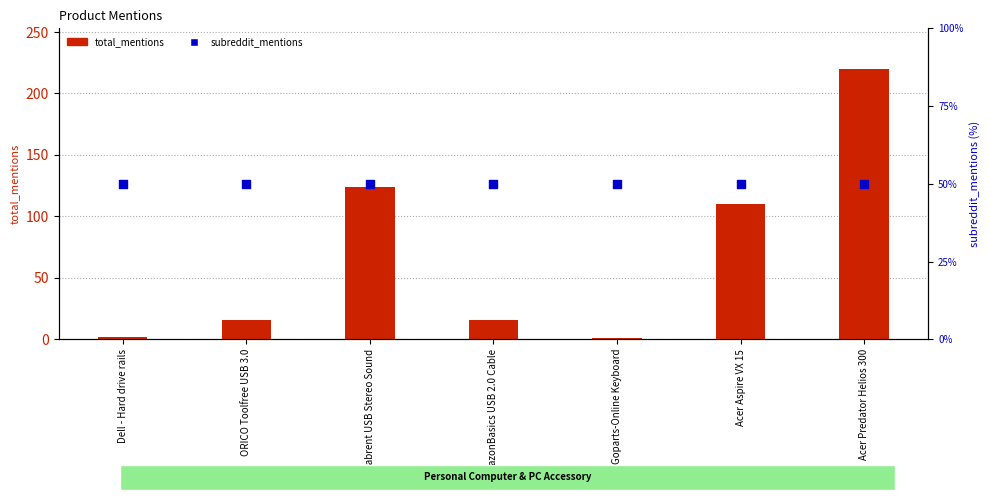

Which series contains the lowest Y value?

total_mentions